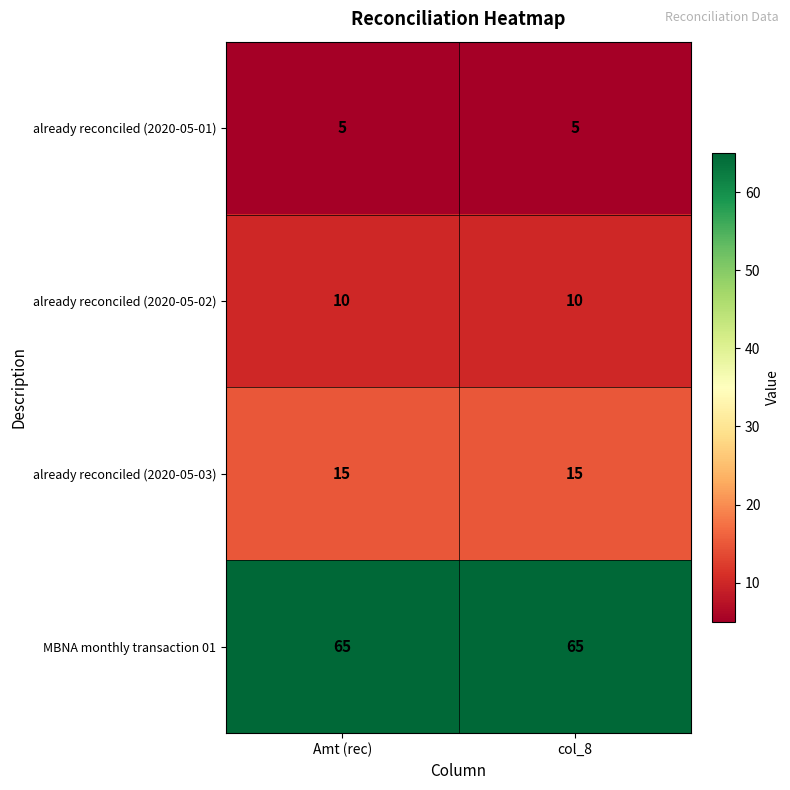

Reading left to right, extract all data points from this chart.

already reconciled (2020-05-01): 5	5
already reconciled (2020-05-02): 10	10
already reconciled (2020-05-03): 15	15
MBNA monthly transaction 01: 65	65